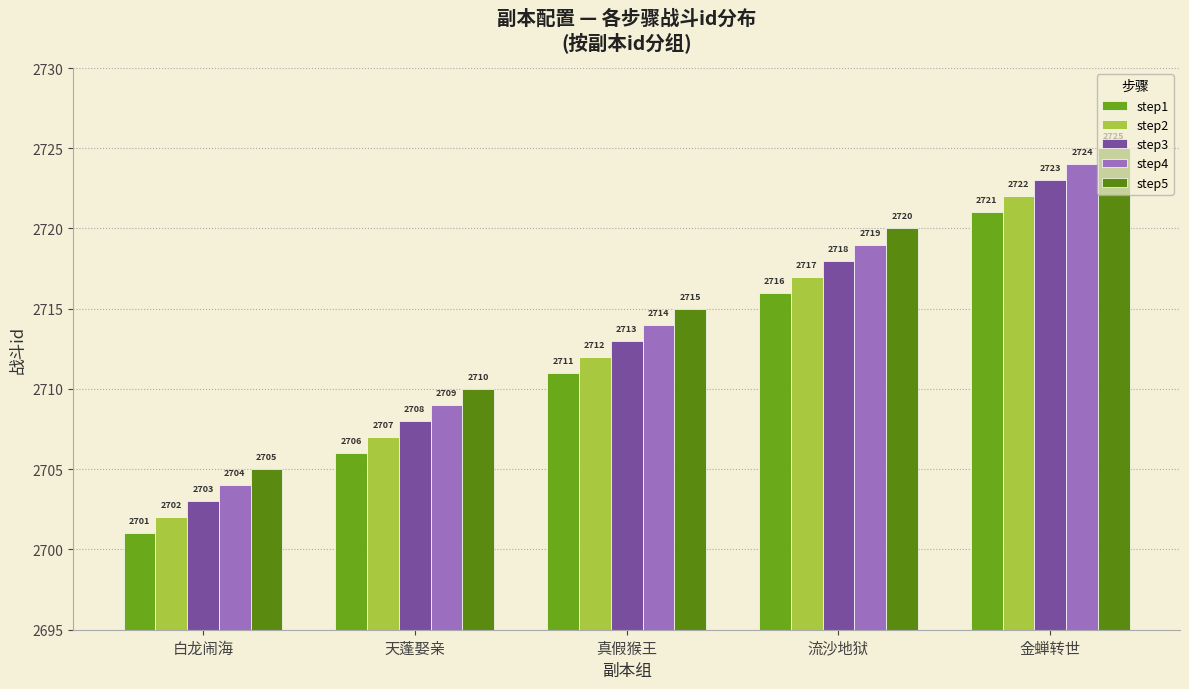

How many bars are there in total?

25